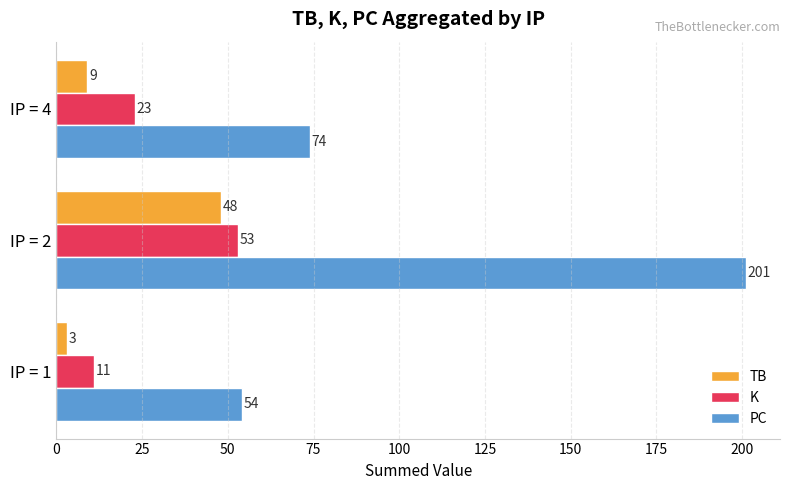

At which label is PC closest to 127?

IP = 4